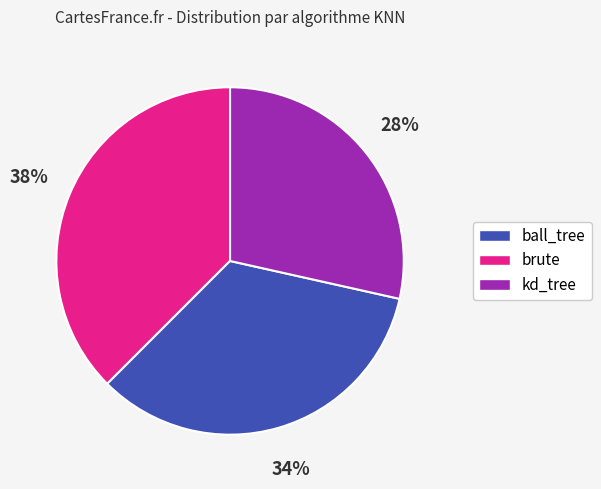

Combined, do brute and kd_tree account for over 50%?

Yes